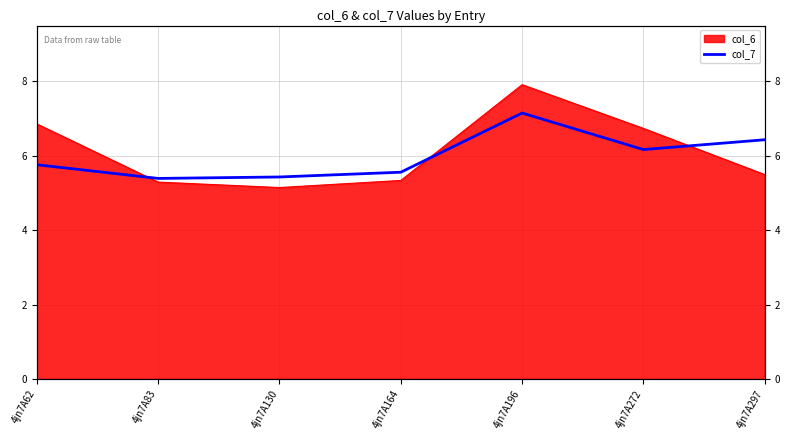

Reading left to right, what are all the values shown in this chart?

4jn7A62=5.8	4jn7A83=5.4	4jn7A130=5.4	4jn7A164=5.6	4jn7A196=7.1	4jn7A272=6.2	4jn7A297=6.4